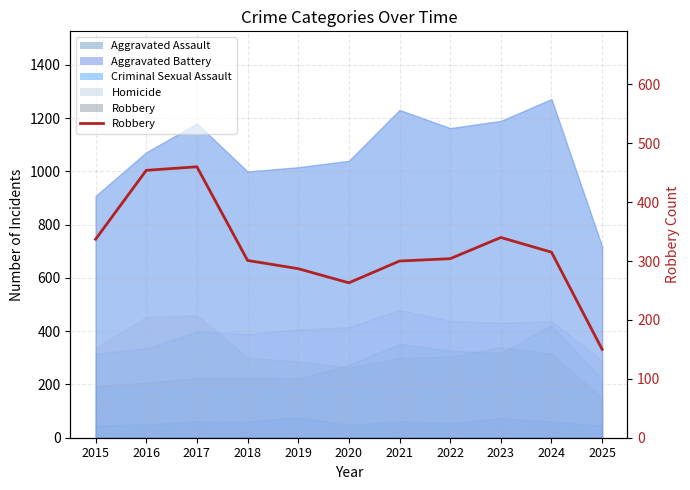

Rank the categories by value from highest to lowest.

2017, 2016, 2023, 2015, 2024, 2022, 2018, 2021, 2019, 2020, 2025